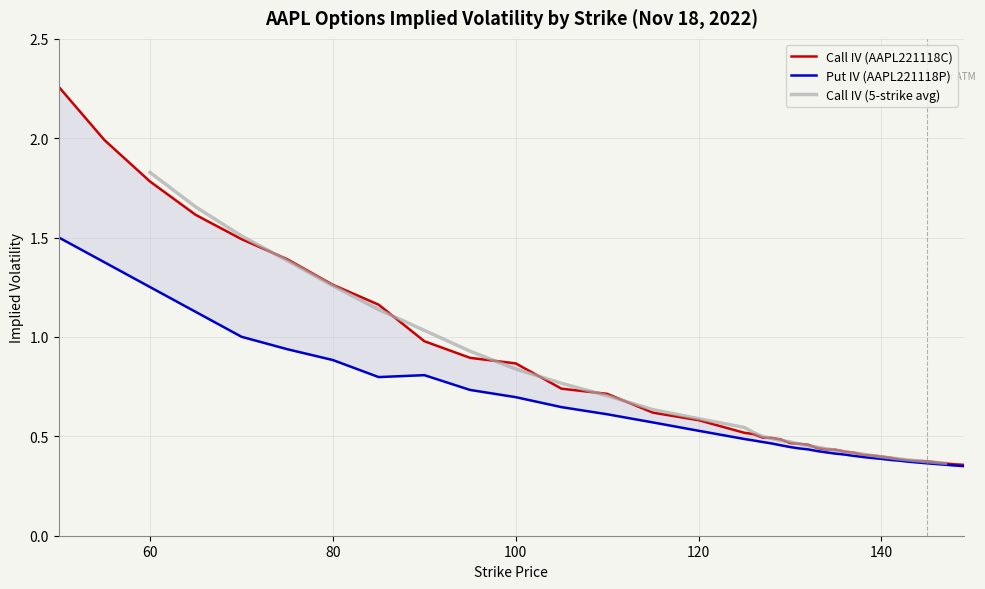

What is the total value across all series at 115?

1.2